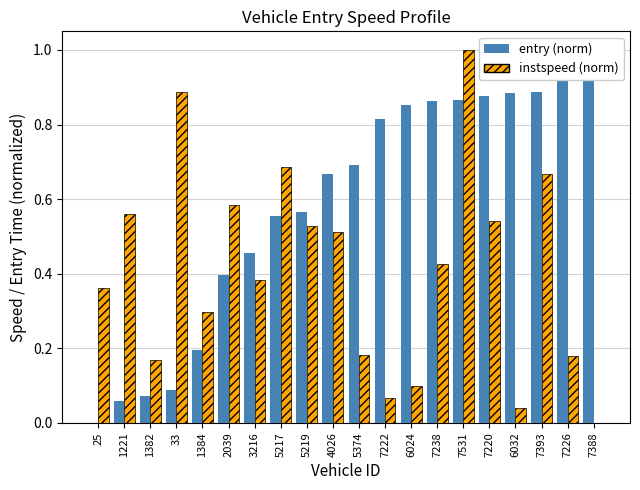

At 7531, list the series in order from largest to smallest.

instspeed (norm), entry (norm)